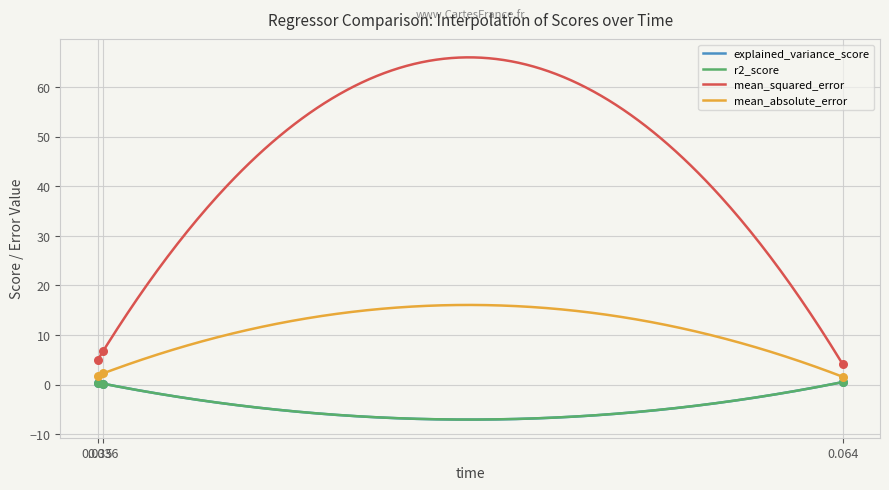

Which series has the largest total across all categories?

mean_squared_error